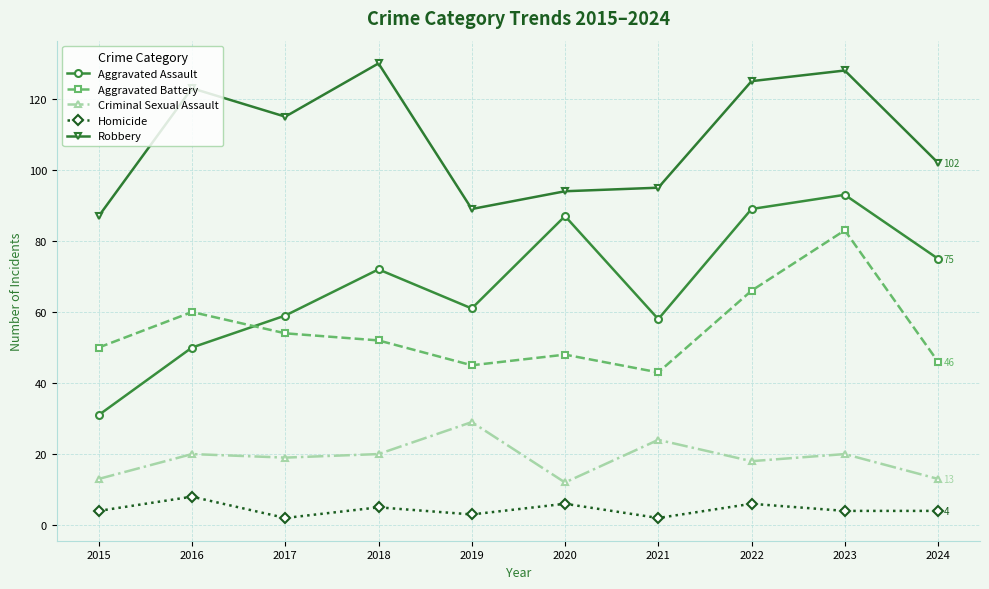

How many data points does each series have?

10